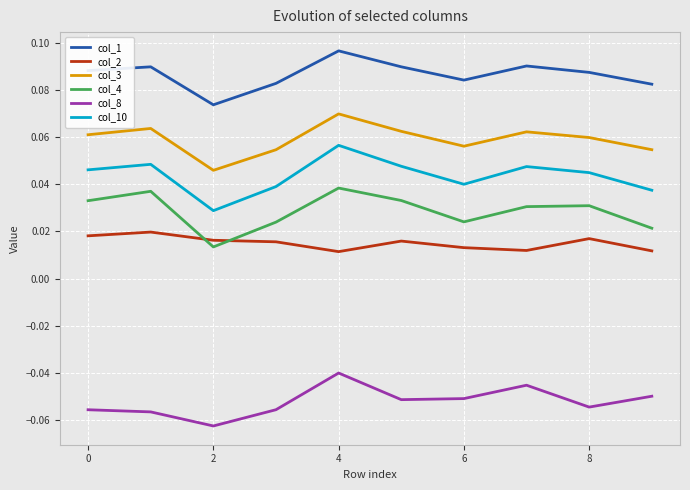

Rank the series by their maximum value, from lowest to highest.

col_8, col_2, col_4, col_10, col_3, col_1